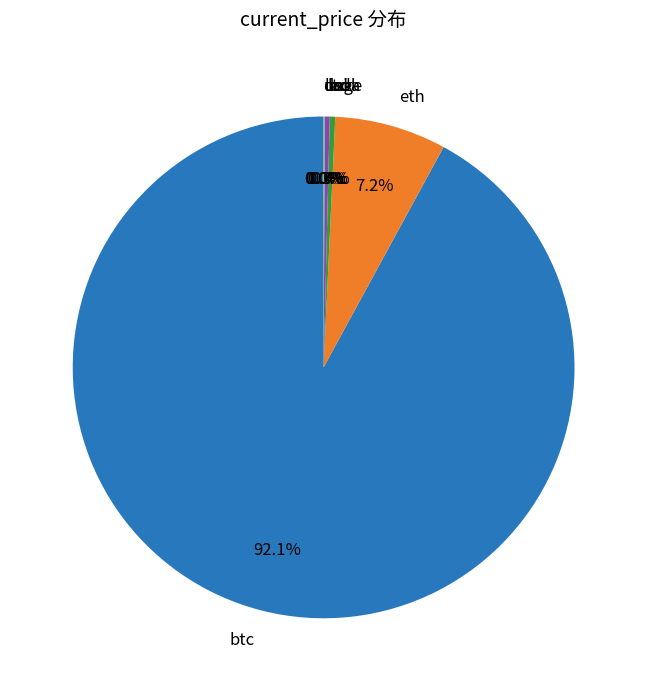

True or false: ltc accounts for 0% of the total.

True